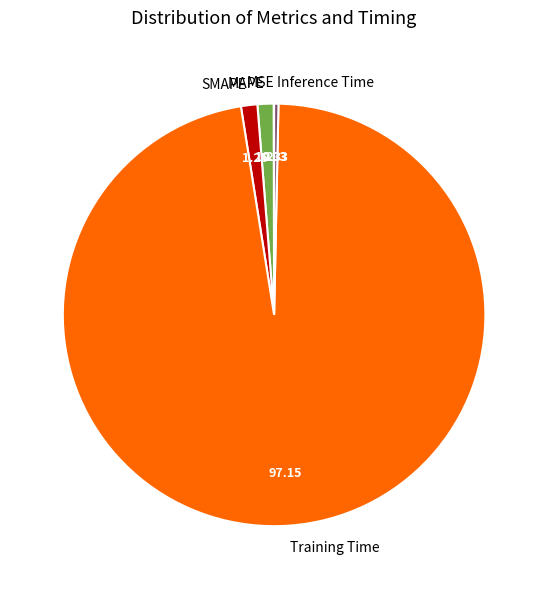

Is it true that SMAPE is 1% of the pie?

True